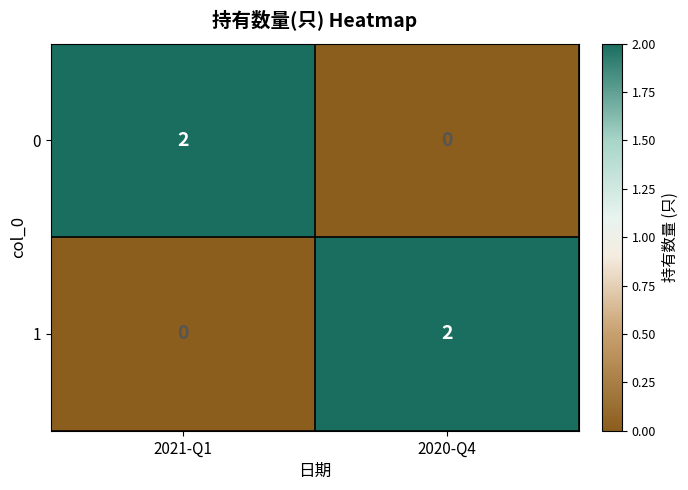

The 1 series shows -1 at 2021-Q1. True or false?

False